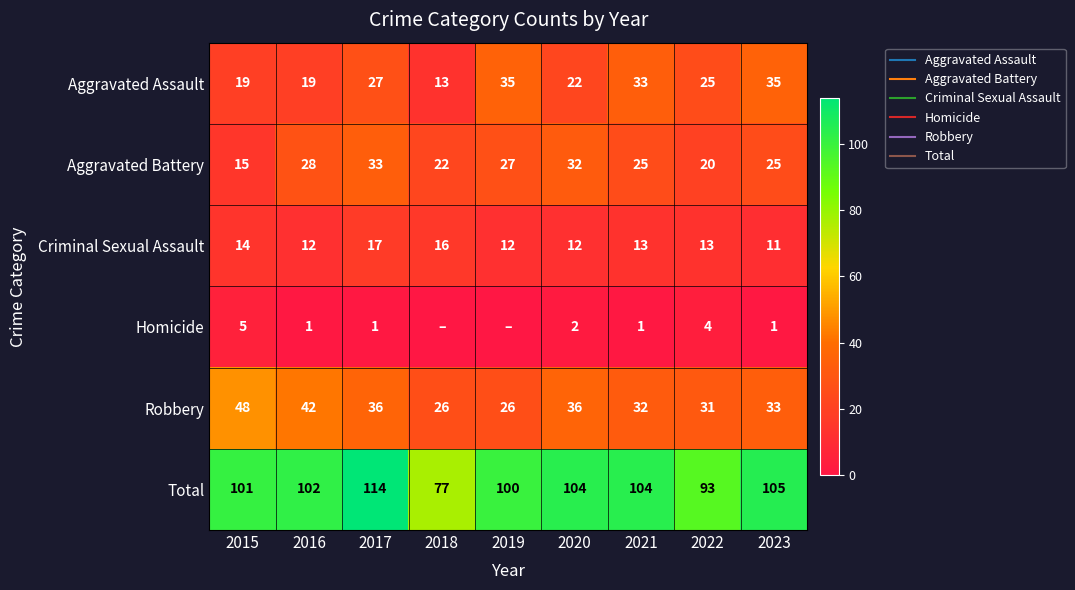

Is it true that Homicide equals 1 at 2017?

True